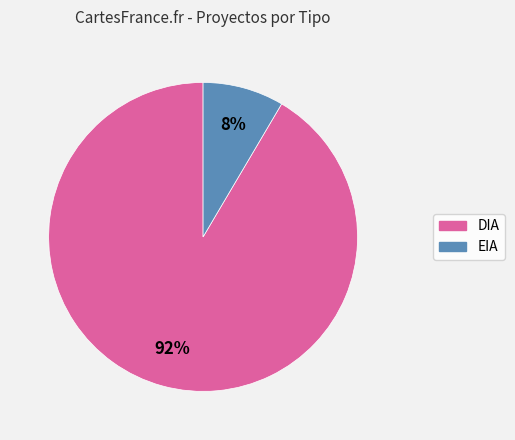

To the nearest percent, what portion does EIA represent?

8%